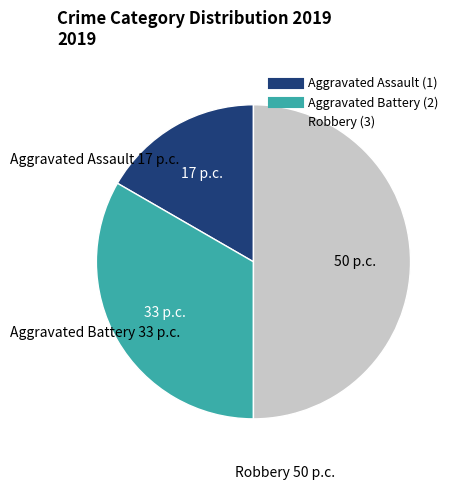

Count the number of slices in the pie.

3